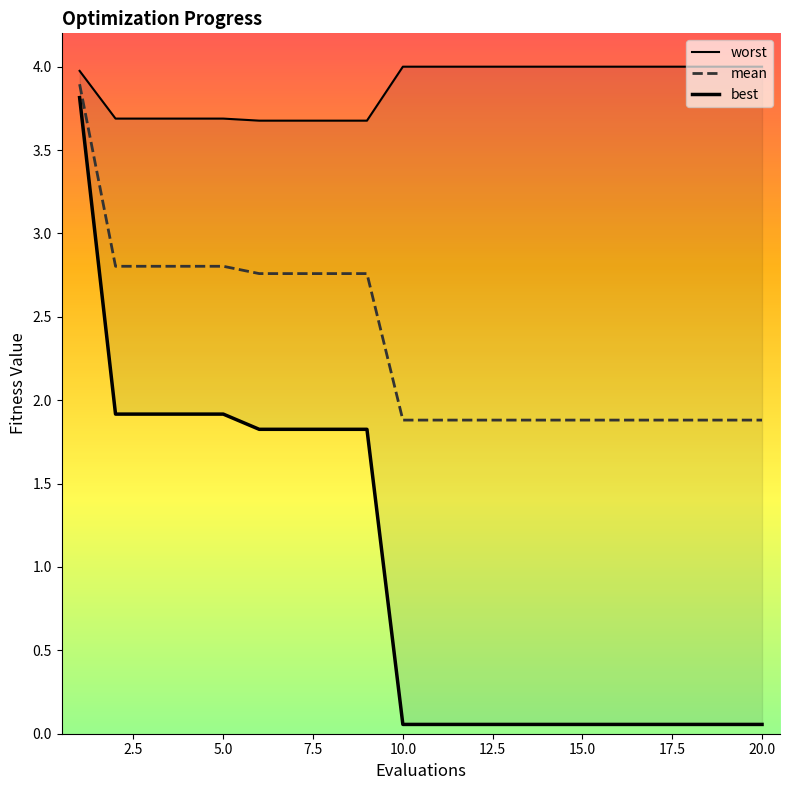

What is the minimum value shown in the chart?

0.1